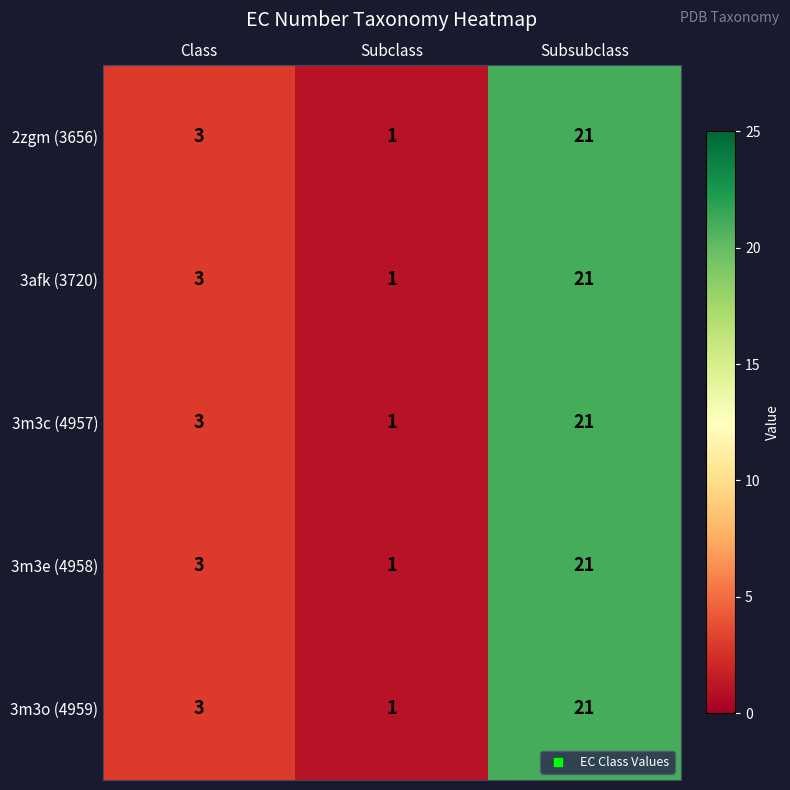

Rank the categories by 3m3o (4959) value from highest to lowest.

Subsubclass, Class, Subclass